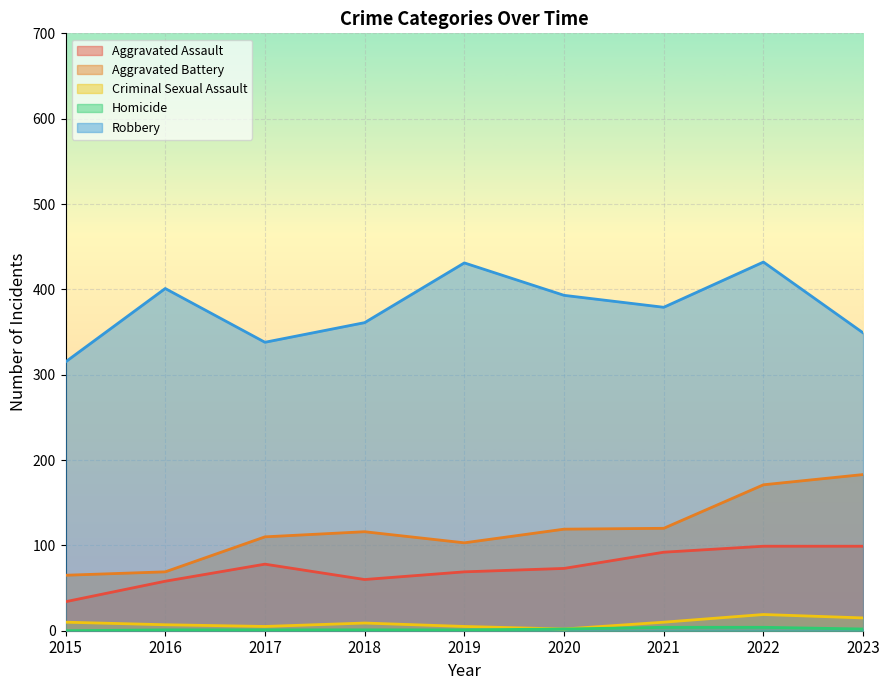

What is the approximate value of Robbery at 2017, to the nearest 10?

340